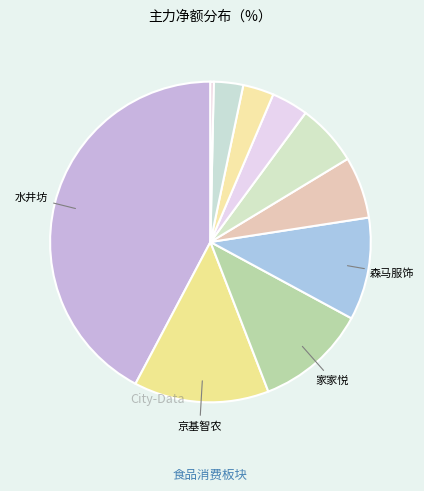

How many segments does this pie chart have?

10